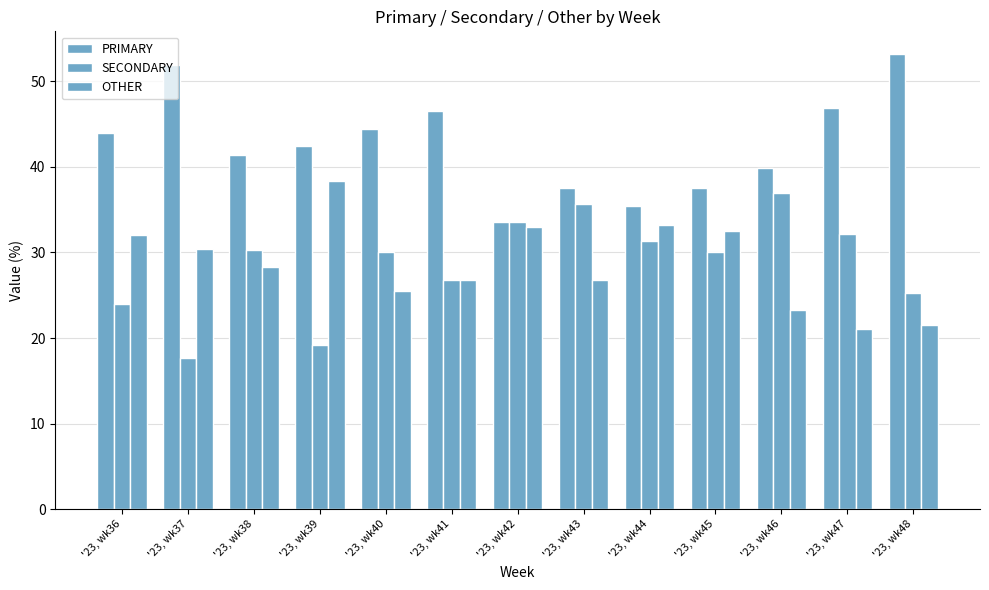

How many groups of bars are there?

13